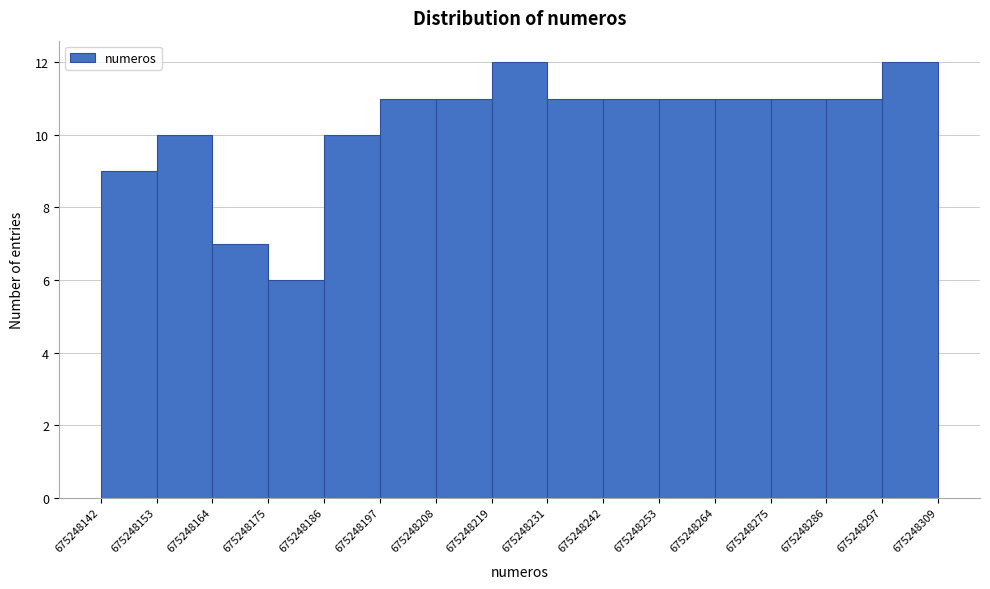

Reading left to right, transcribe this chart: for each bar, give the range it covers on the x-axis and its height. The values are not printed on the chart, so give them approximately, as read against the axis.

675248142 to 675248153: 9
675248153 to 675248164: 10
675248164 to 675248175: 7
675248175 to 675248186: 6
675248186 to 675248197: 10
675248197 to 675248208: 11
675248208 to 675248219: 11
675248219 to 675248231: 12
675248231 to 675248242: 11
675248242 to 675248253: 11
675248253 to 675248264: 11
675248264 to 675248275: 11
675248275 to 675248286: 11
675248286 to 675248297: 11
675248297 to 675248309: 12